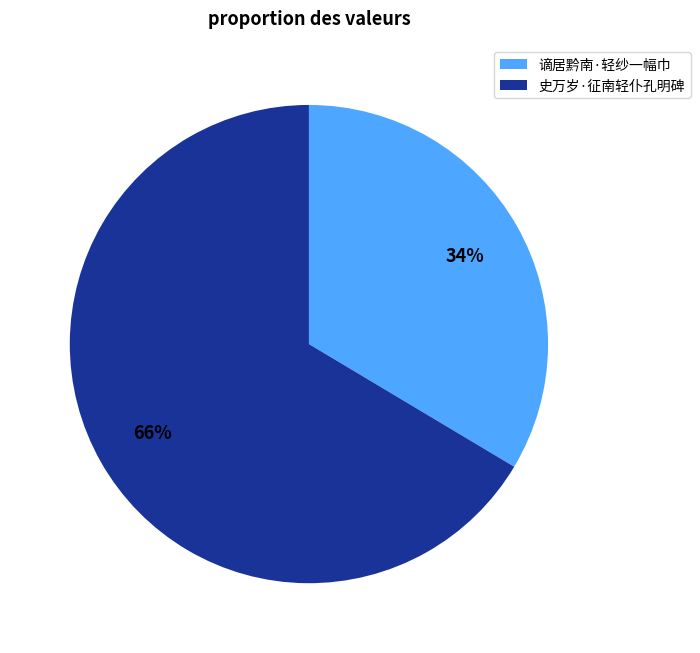

To the nearest percent, what is the combined percentage of 史万岁·征南轻仆孔明碑 and 谪居黔南·轻纱一幅巾?

100%